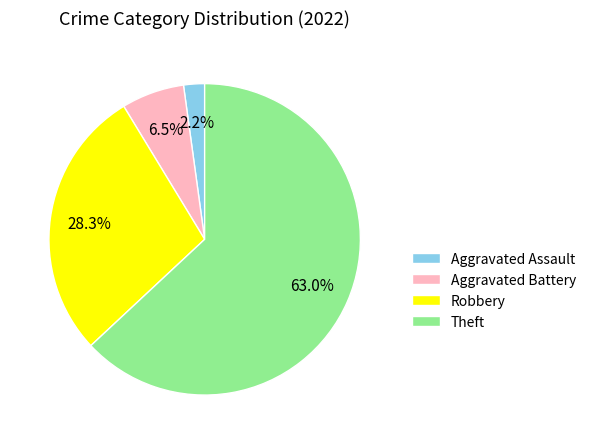

Which category has the biggest portion of the pie?

Theft